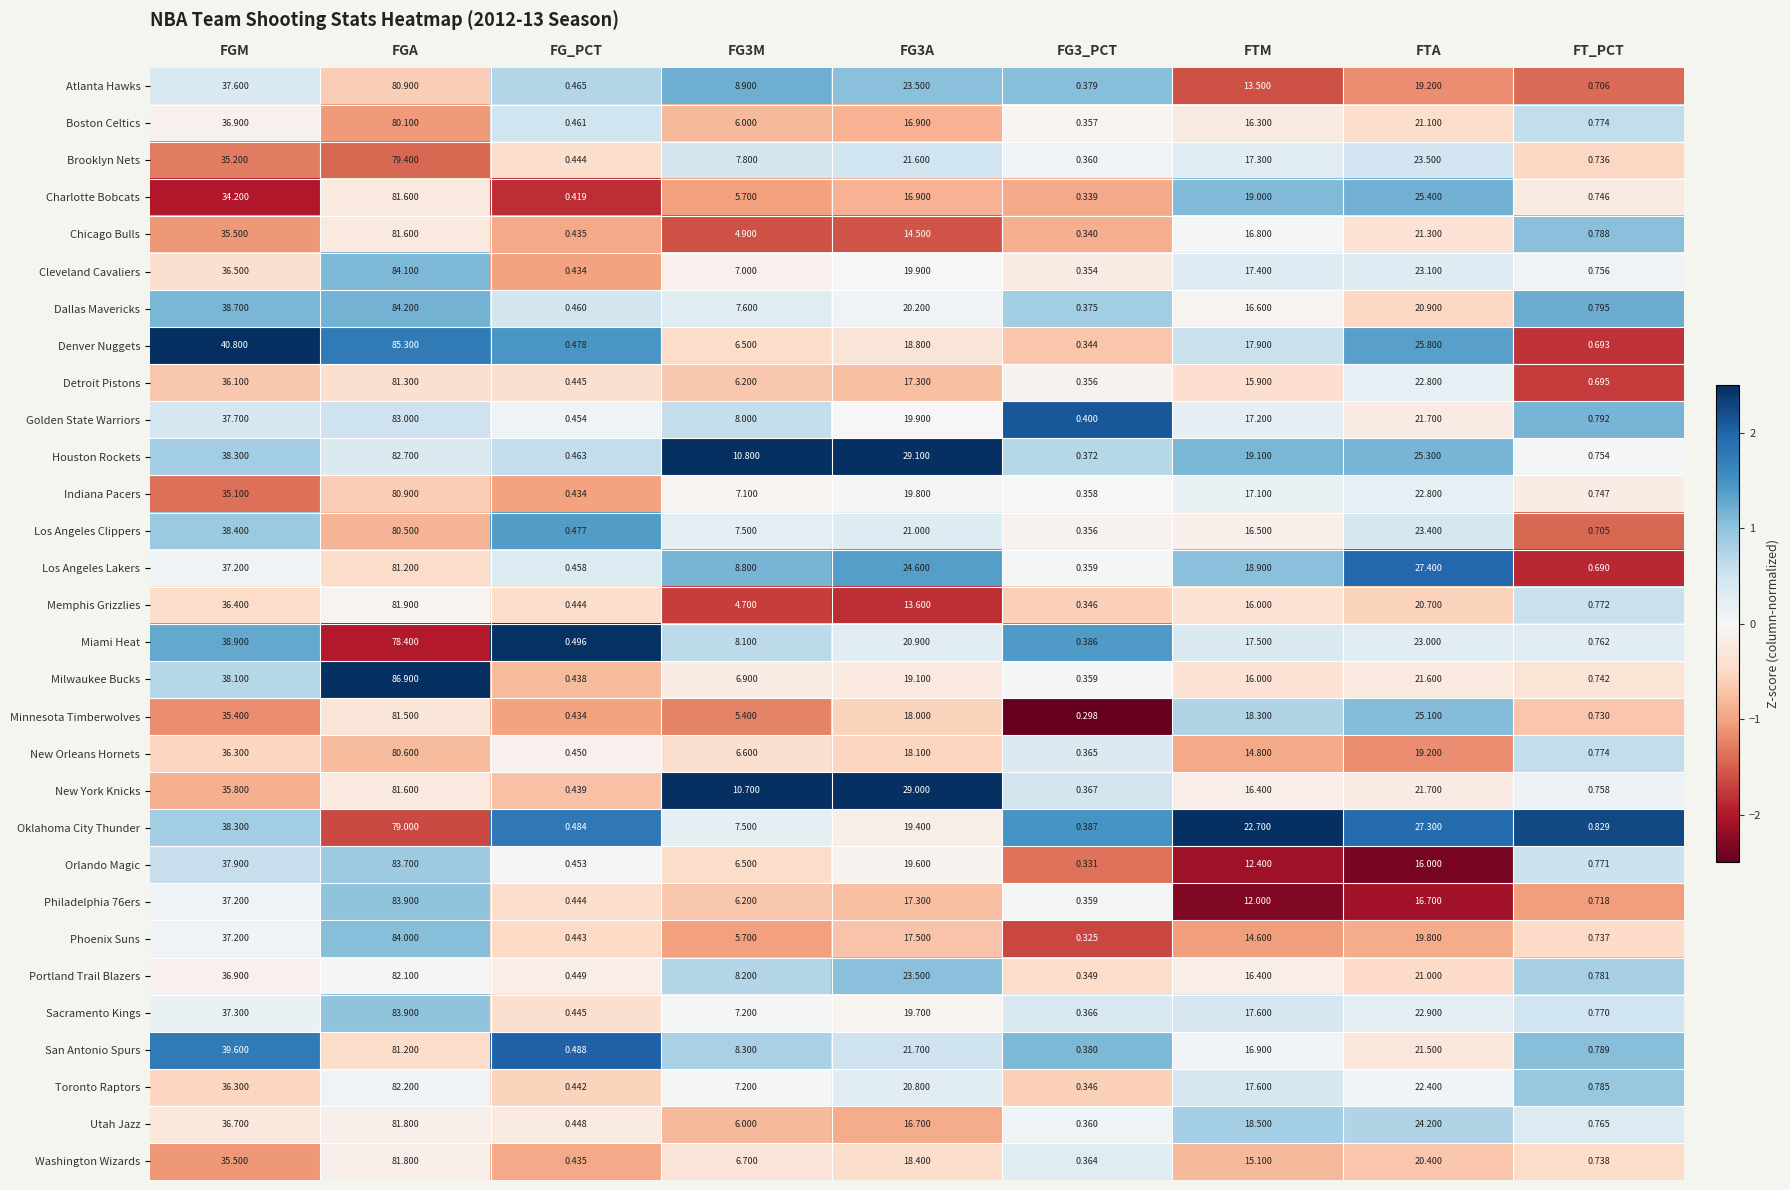

Where does the Orlando Magic series first go above 12?

FGM